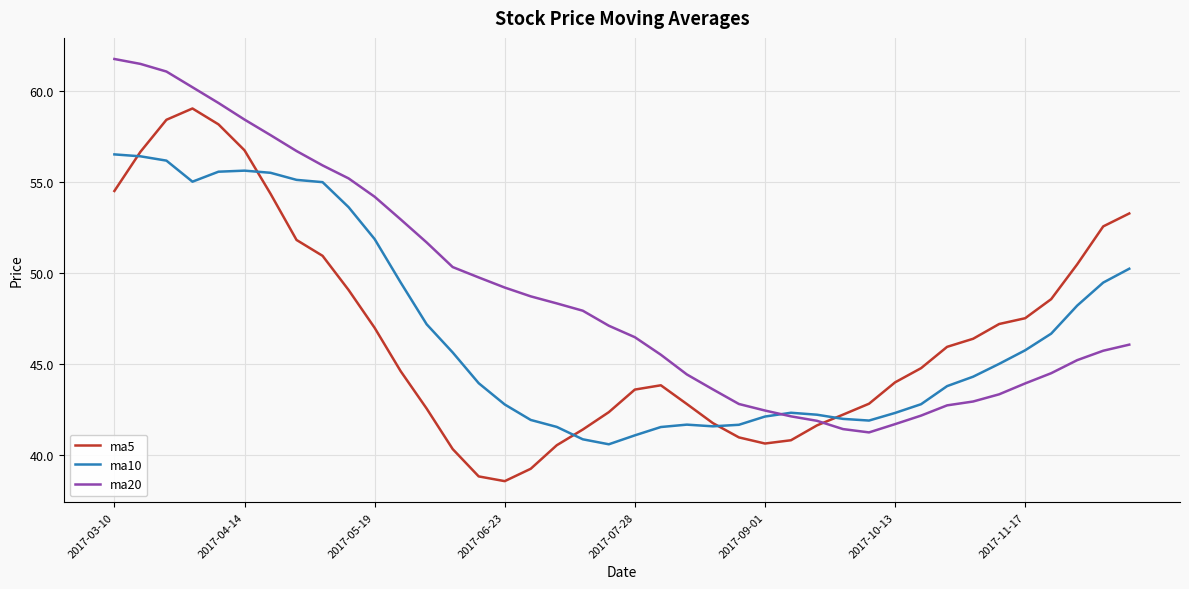

What is the lowest value of the ma10 series?

40.6